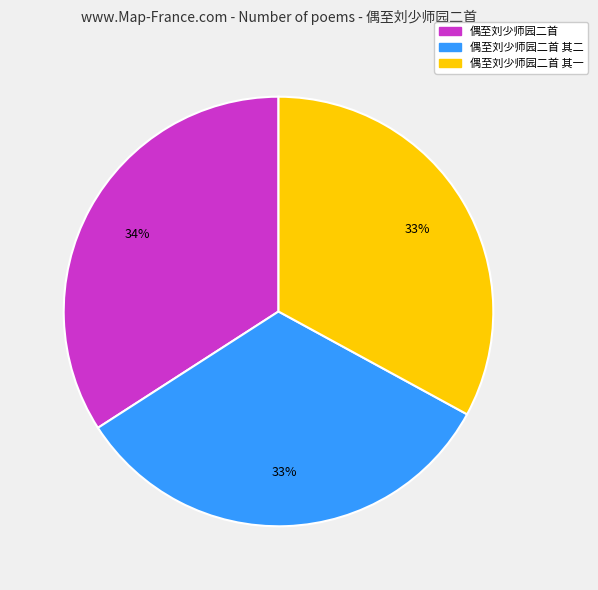

Between 偶至刘少师园二首 and 偶至刘少师园二首 其二, which is larger?

偶至刘少师园二首